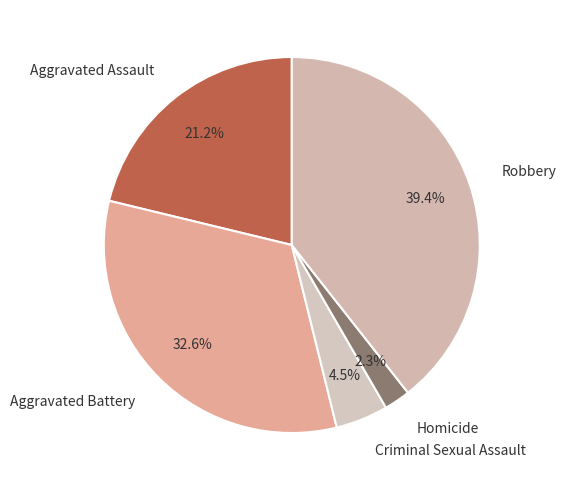

True or false: Robbery accounts for 32% of the total.

False